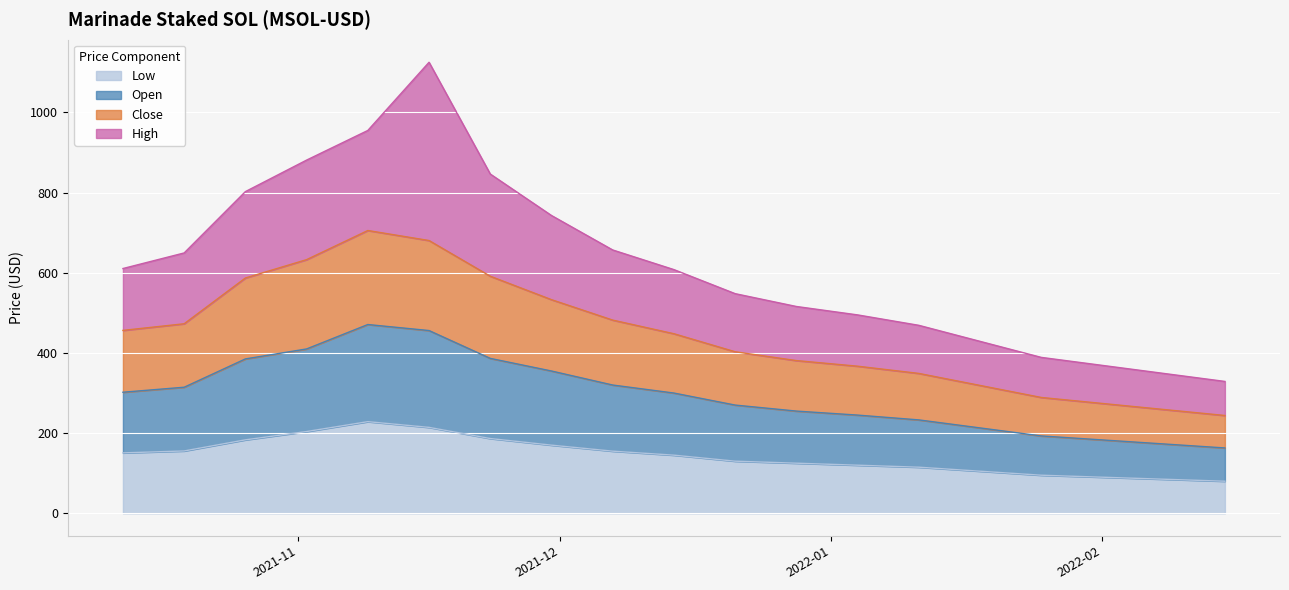

What is the minimum value for Low?

80.0